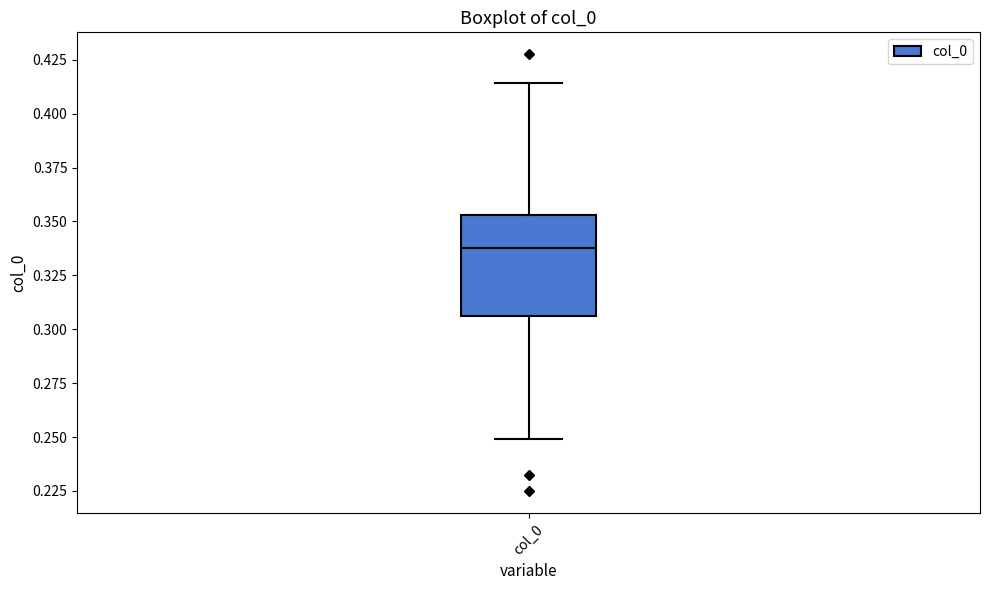

Where does the lower whisker of the box for col_0 end on the y-axis? The values are not printed on the chart, so give them approximately, as read against the axis.

0.250